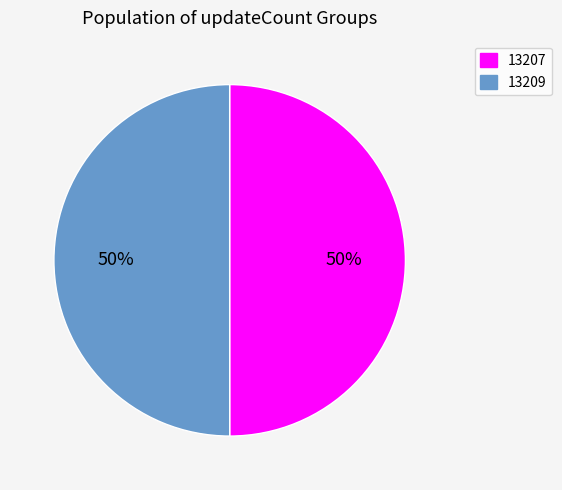

The 13207 slice represents 58% of the pie. True or false?

False